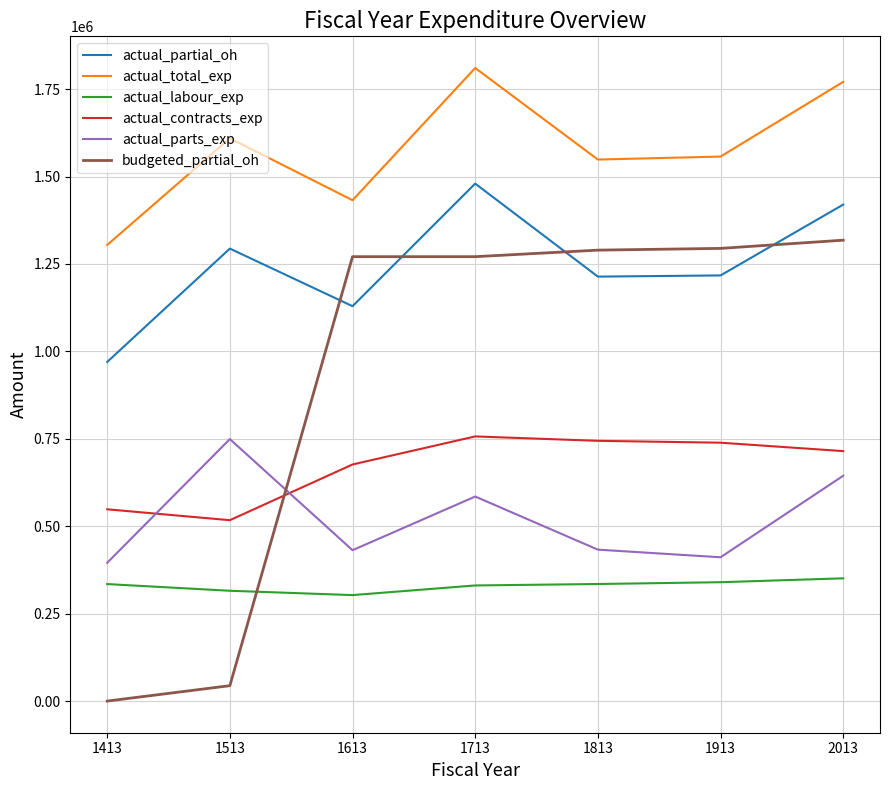

Which series has the largest total across all categories?

actual_total_exp